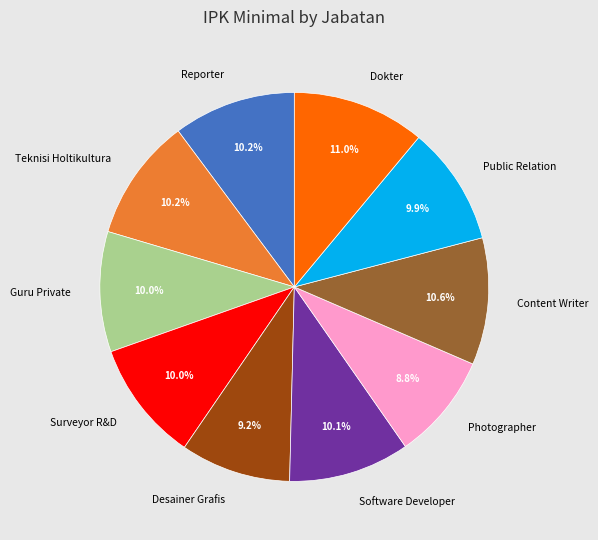

What is the ratio of the value at Reporter to the value at Surveyor R&D?

1.0